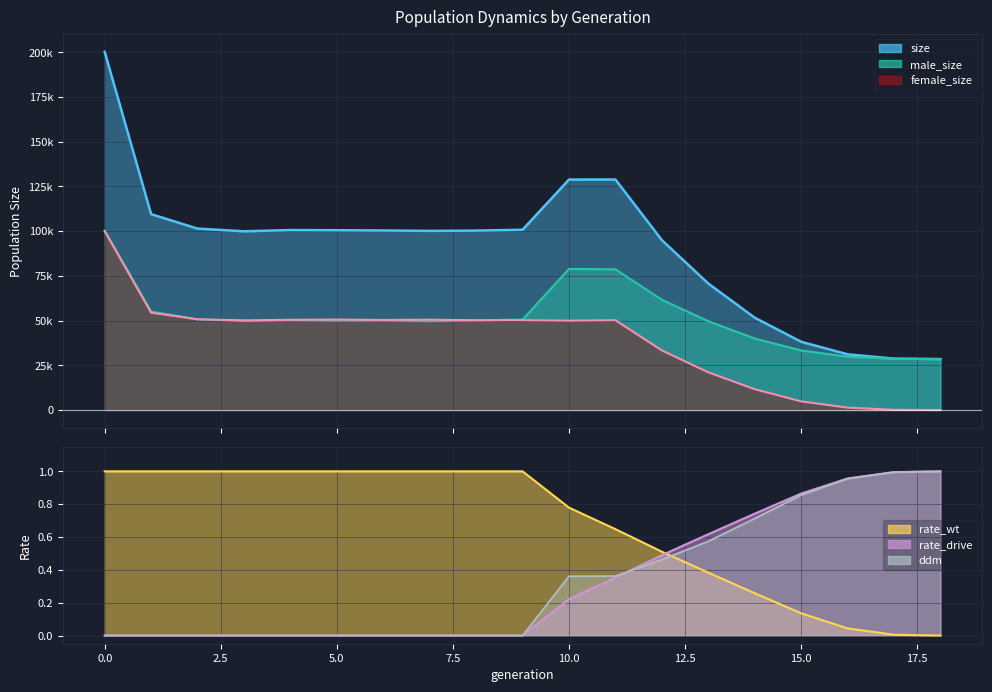

How many series are shown in this chart?

6